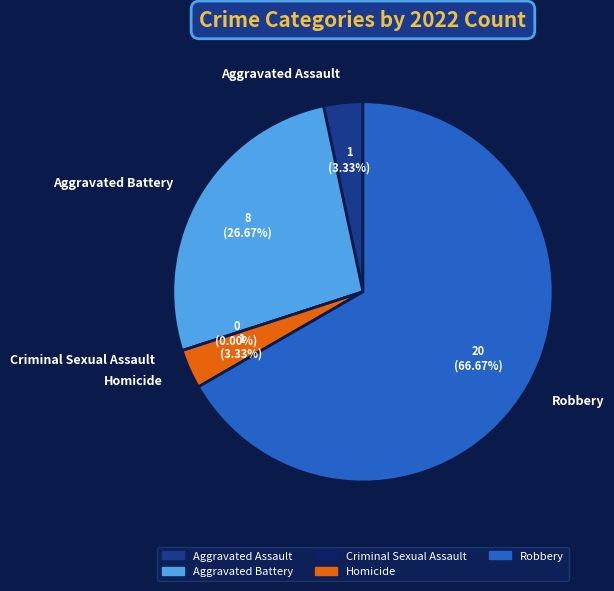

What is the largest slice in the pie chart?

Robbery